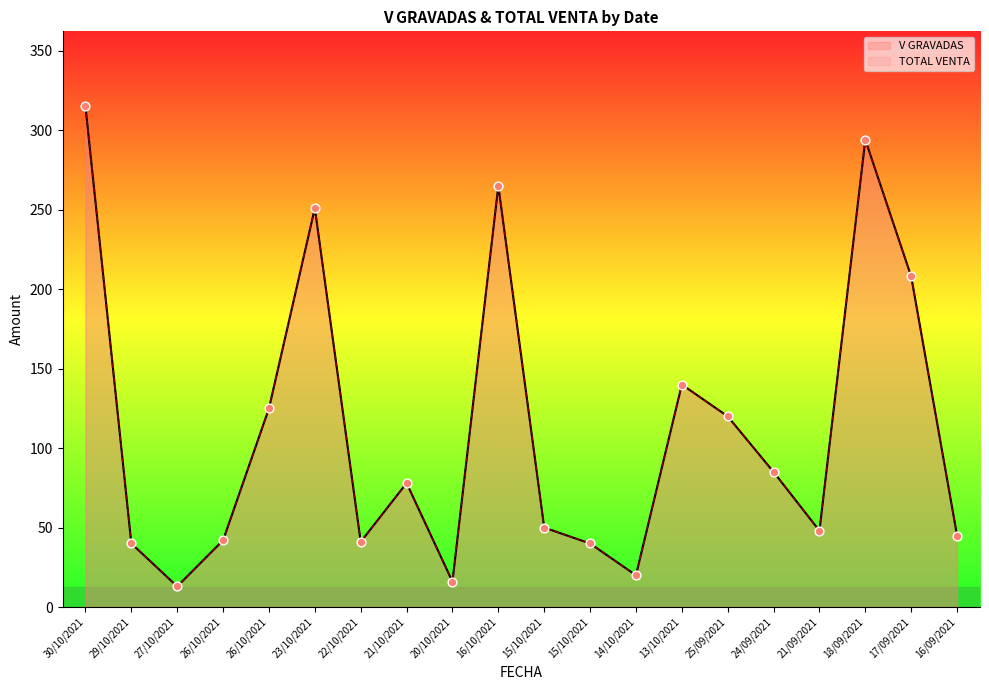

Which series has the widest spread of Y values?

V GRAVADAS